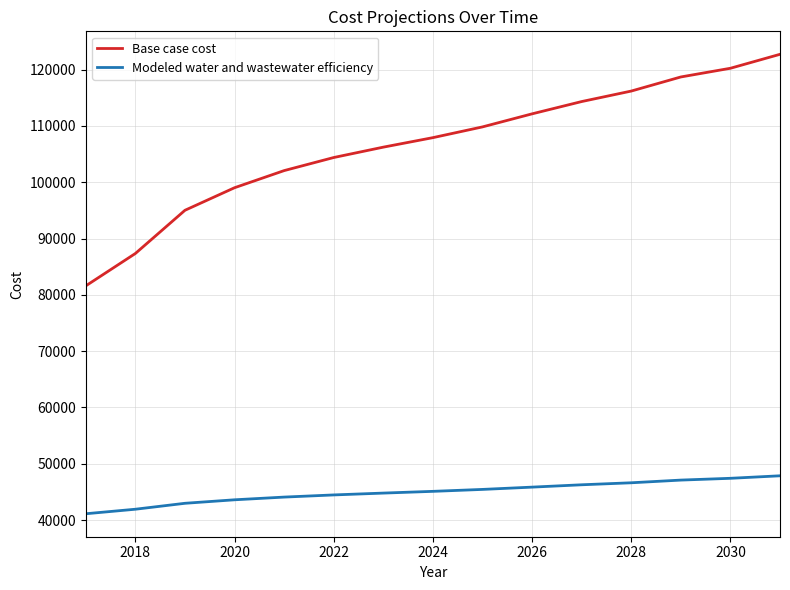

Rank the series by their average value, from lowest to highest.

Modeled water and wastewater efficiency, Base case cost